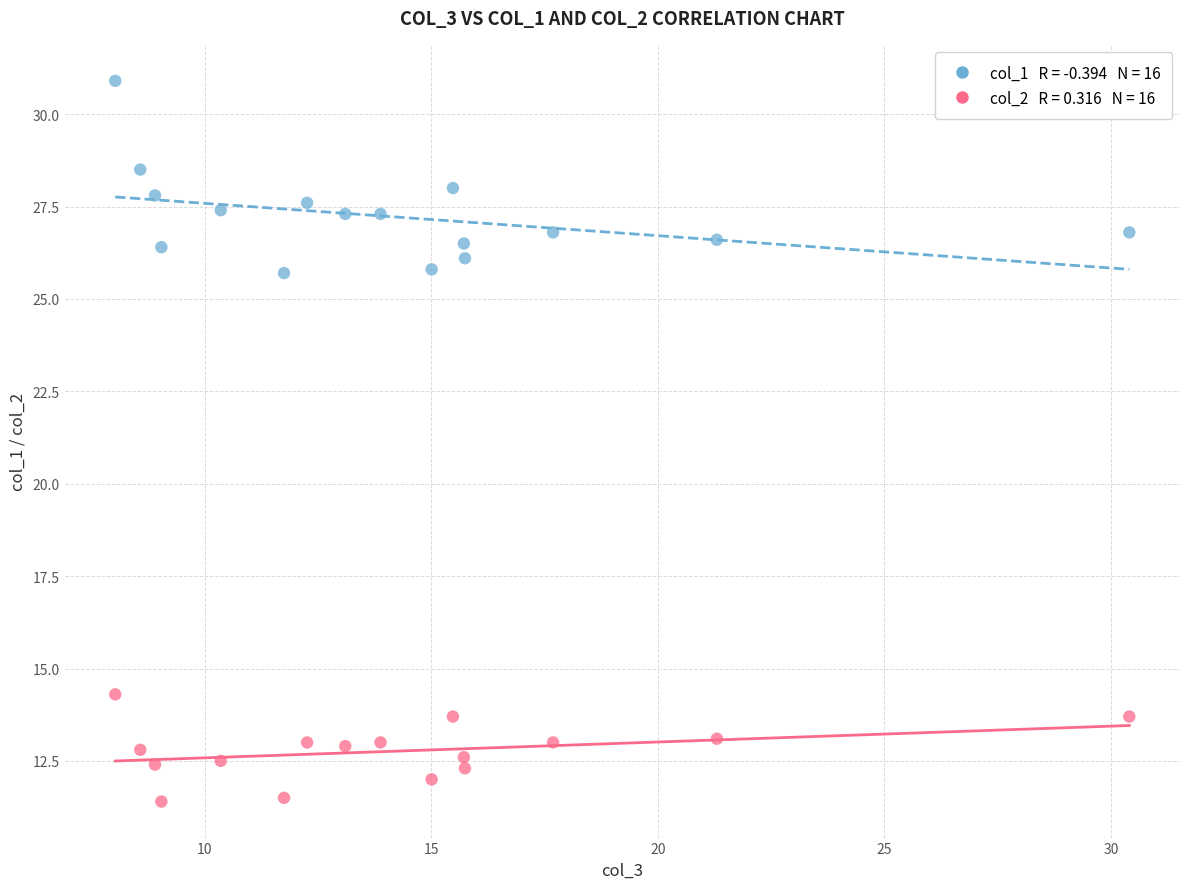

Across all data points, what is the range of Y values (max minus min)?

19.5